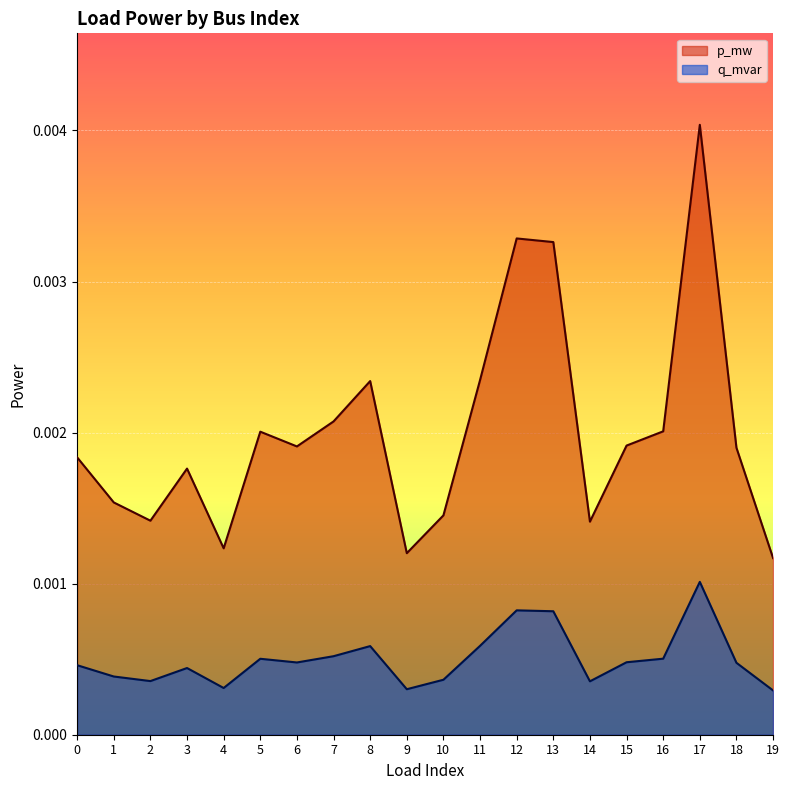

At which category is the sum across all series the highest?

17